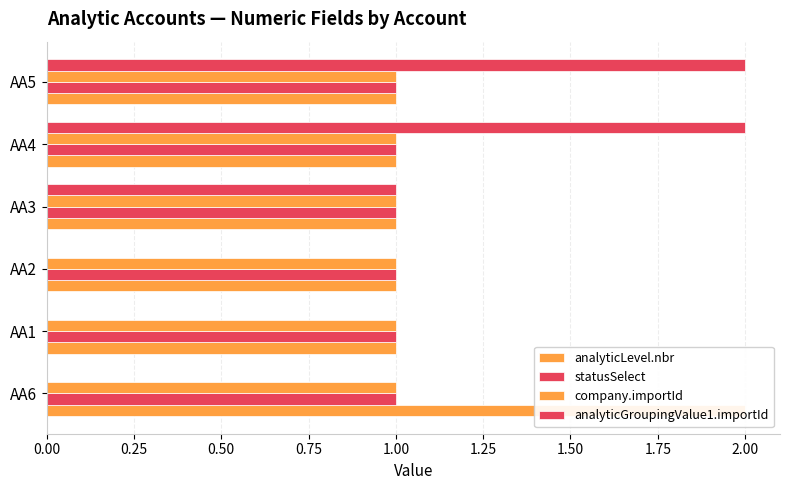

At how many categories does at least one series exceed 0?

6